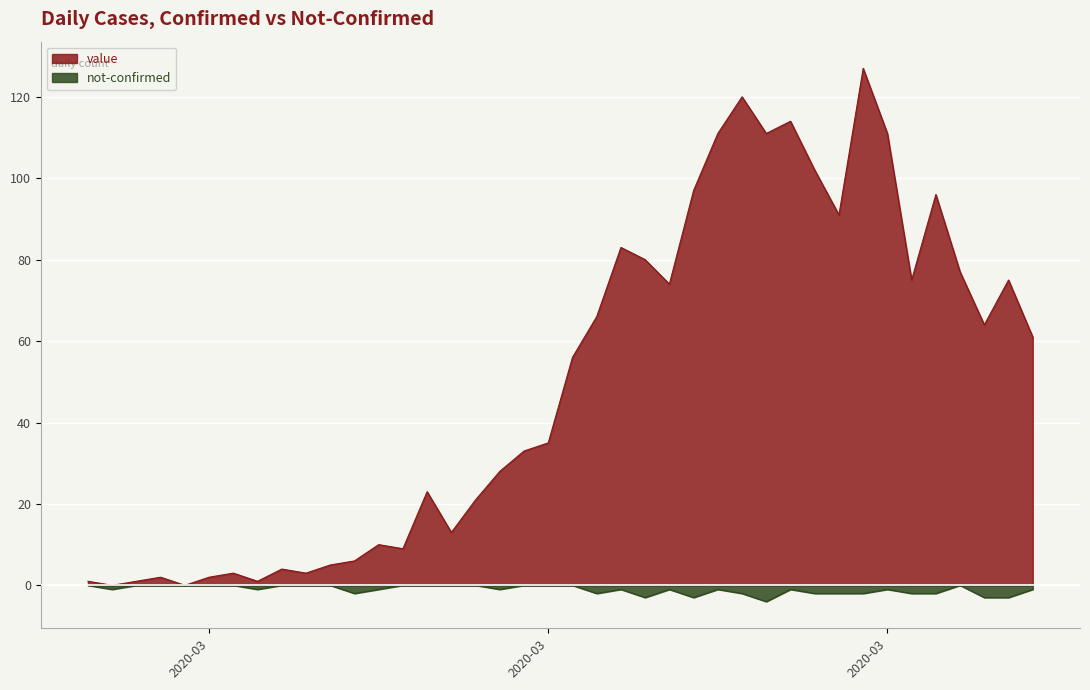

Rank the series by their maximum value, from lowest to highest.

not-confirmed, value